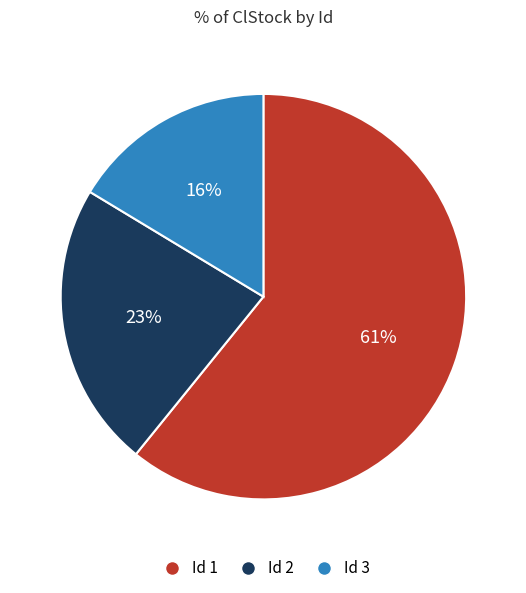

Which slice is the smallest?

Id 3